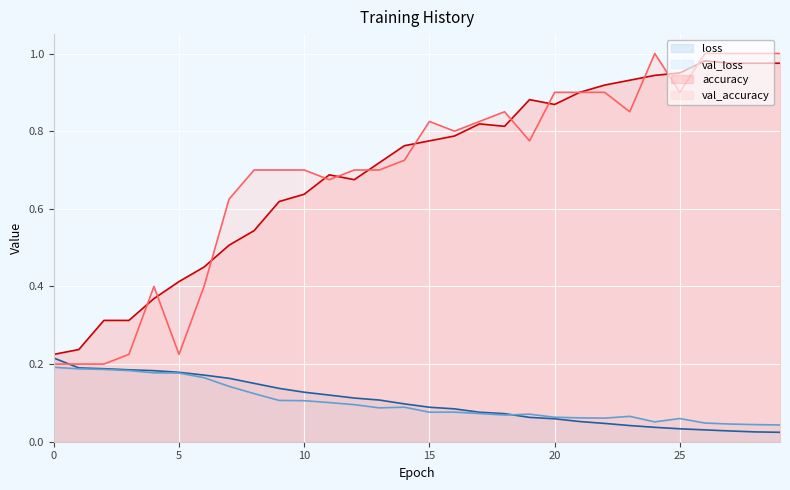

In val_loss line, how many points are higher than both neighbors (excluding endpoints)?

5